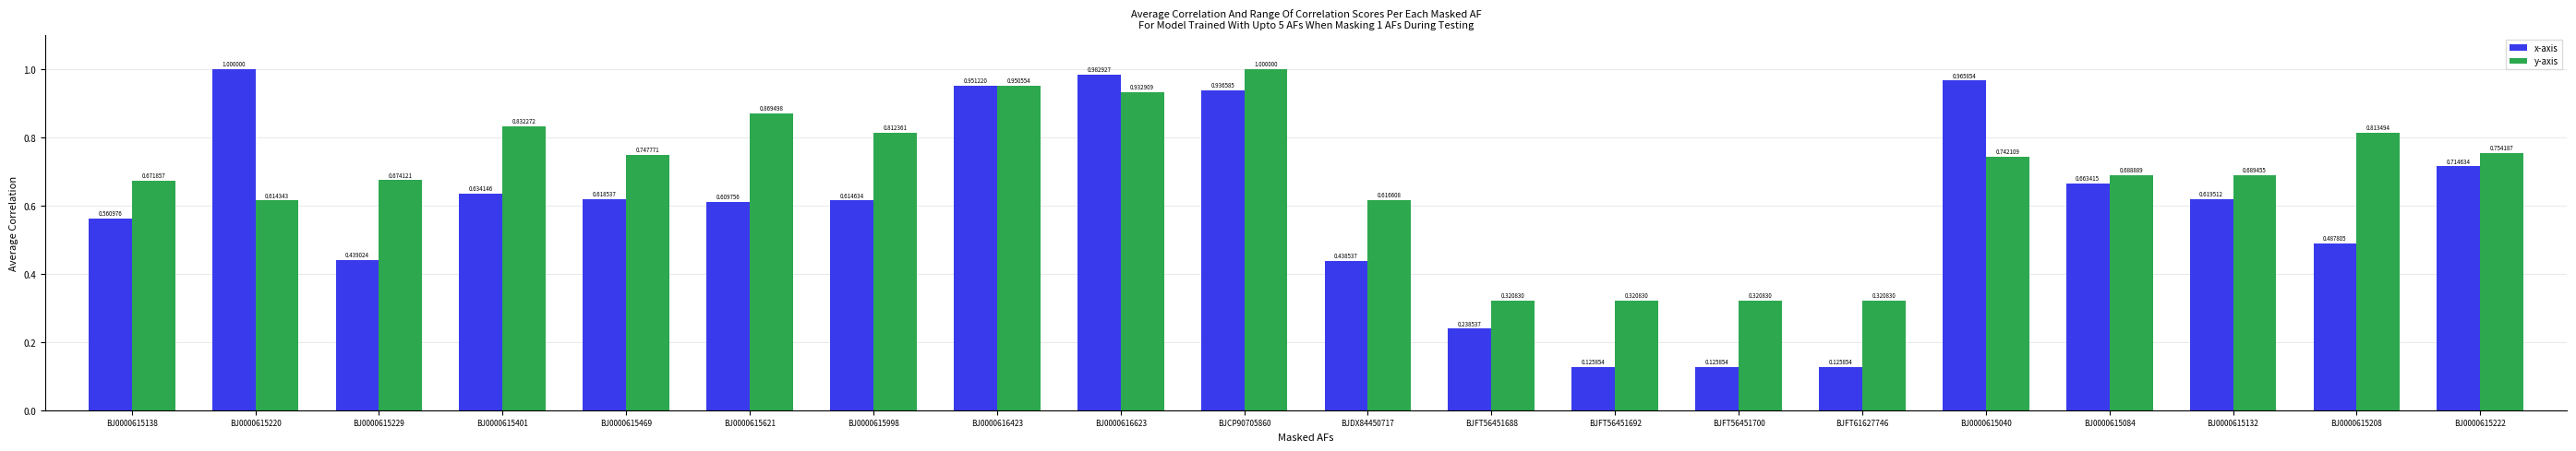

What value does the x-axis series have at BJ0000616423?

1.0